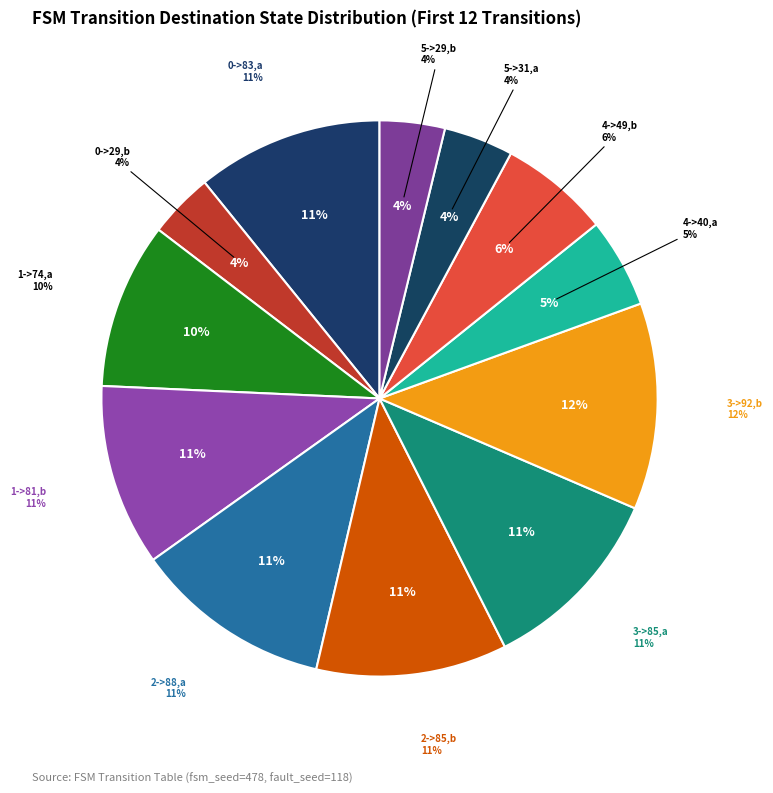

Which category has the biggest portion of the pie?

3->92,b